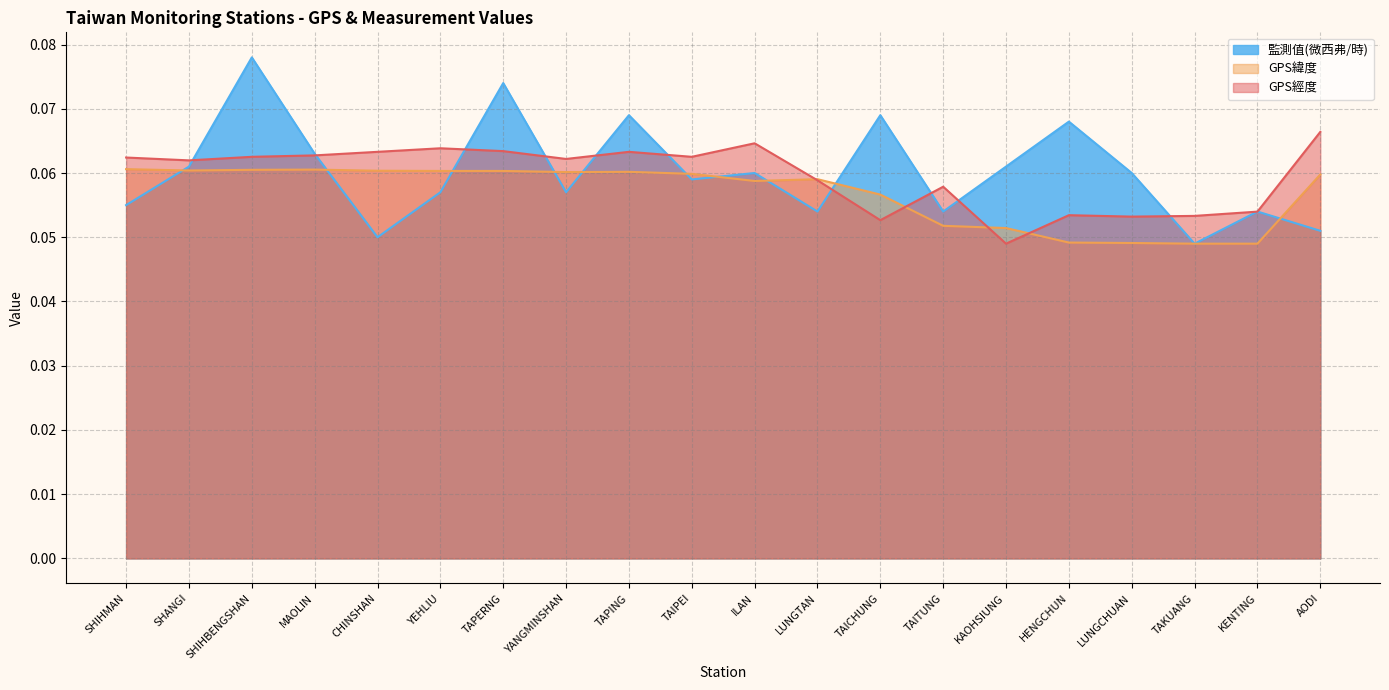

Reading left to right, extract all data points from this chart.

GPS經度: 0.1	0.1	0.1	0.1	0.1	0.1	0.1	0.1	0.1	0.1	0.1	0.1	0.1	0.1	0.0	0.1	0.1	0.1	0.1	0.1
GPS緯度: 0.1	0.1	0.1	0.1	0.1	0.1	0.1	0.1	0.1	0.1	0.1	0.1	0.1	0.1	0.1	0.0	0.0	0.0	0.0	0.1
監測值(微西弗/時): 0.1	0.1	0.1	0.1	0.1	0.1	0.1	0.1	0.1	0.1	0.1	0.1	0.1	0.1	0.1	0.1	0.1	0.0	0.1	0.1